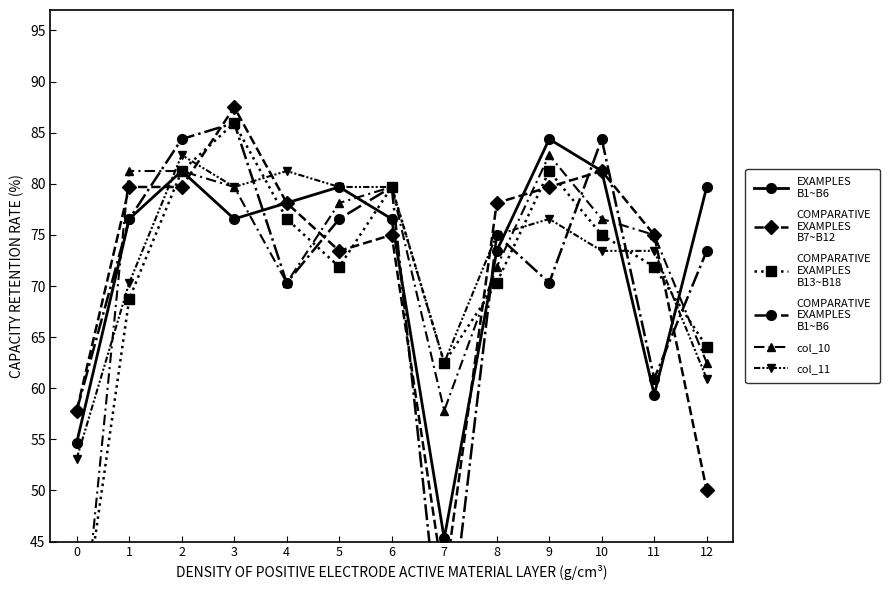

Reading right to left, what are all the values shown in this chart?

EXAMPLES
B1~B6: 79.7	59.4	81.2	84.4	73.4	45.3	76.6	79.7	78.1	76.6	81.2	76.6	54.7
COMPARATIVE
EXAMPLES
B7~B12: 50.0	75.0	81.2	79.7	78.1	40.6	75.0	73.4	78.1	87.5	79.7	79.7	57.8
COMPARATIVE
EXAMPLES
B13~B18: 64.1	71.9	75.0	81.2	70.3	62.5	79.7	71.9	76.6	85.9	81.2	68.8	32.8
COMPARATIVE
EXAMPLES
B1~B6: 73.4	60.9	84.4	70.3	75.0	31.2	79.7	76.6	70.3	85.9	84.4	76.6	57.8
col_10: 62.5	75.0	76.6	82.8	71.9	57.8	79.7	78.1	70.3	79.7	81.2	81.2	29.7
col_11: 60.9	73.4	73.4	76.6	75.0	62.5	79.7	79.7	81.2	79.7	82.8	70.3	53.1